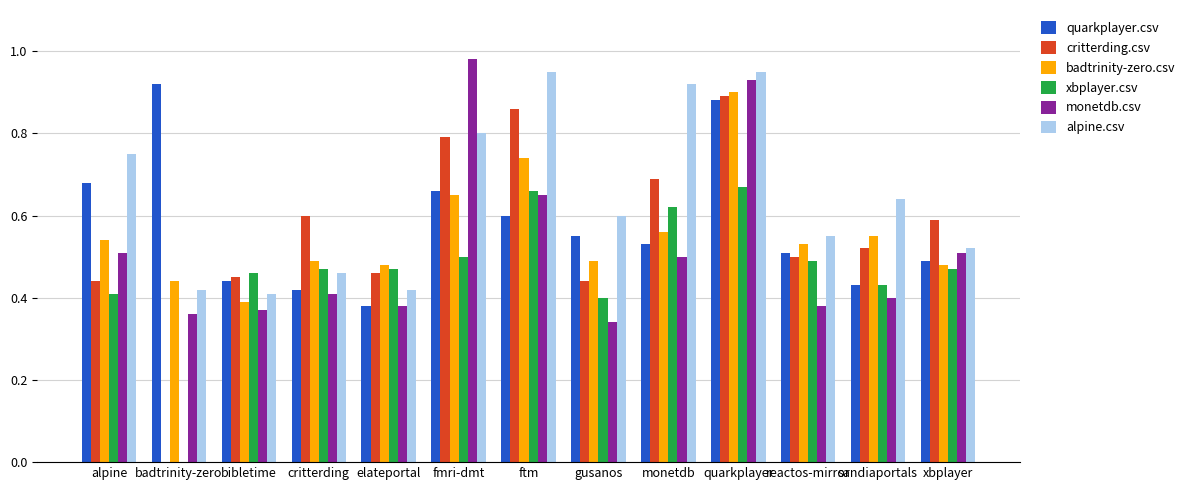

Which series changed the most between critterding and xbplayer?

monetdb.csv